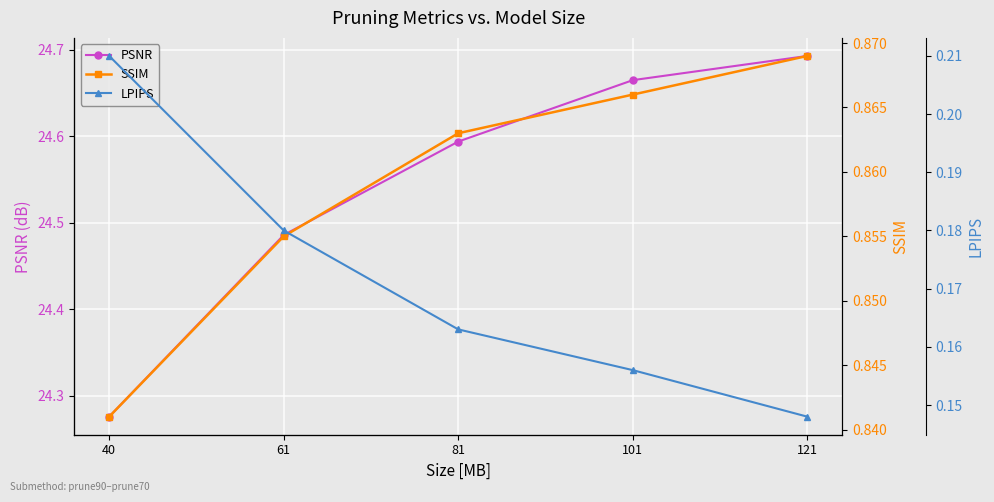

At which label does PSNR reach its peak?

121